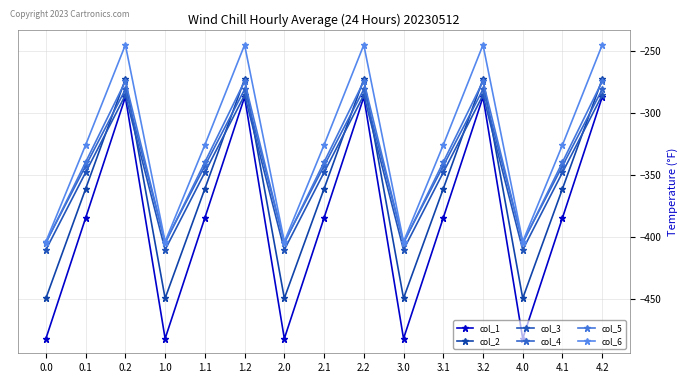

What is the lowest value of the col_3 series?

-410.3